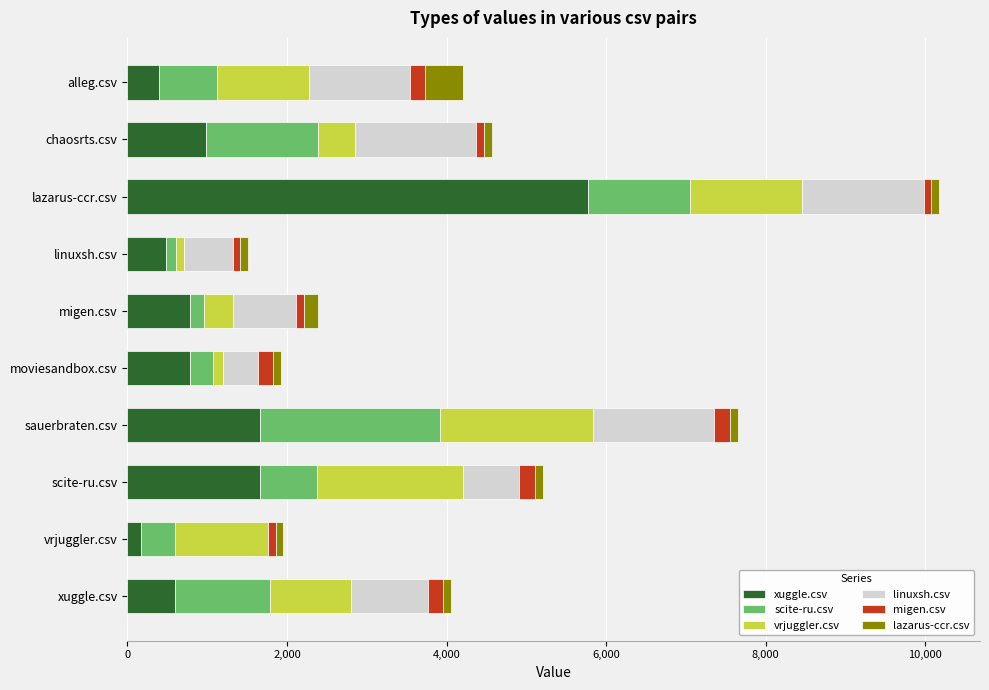

Where is xuggle.csv nearest to the value 2974?

sauerbraten.csv